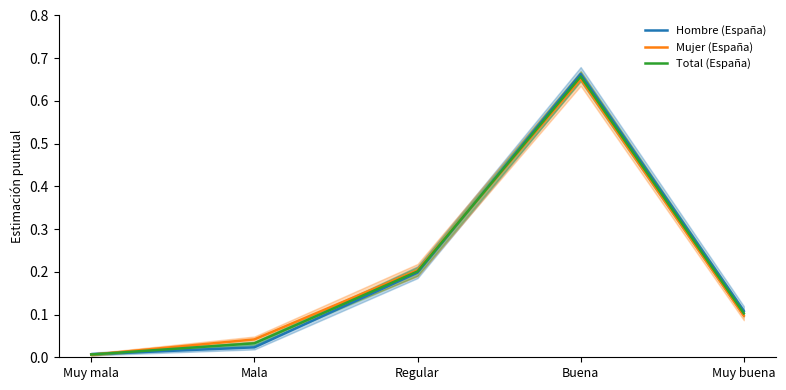

How many lines are shown in the chart?

3